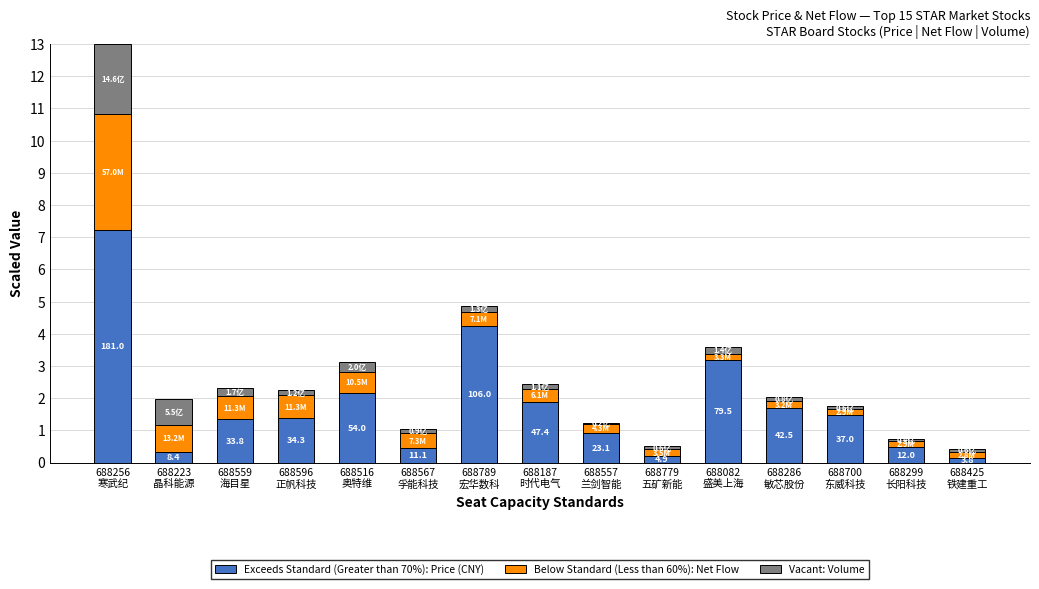

Does the chart contain stacked bars?

Yes